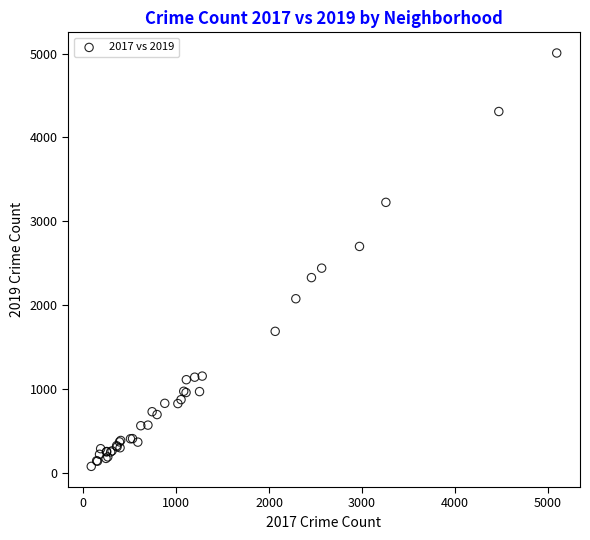

What Y value in the scatter plot is closest to 2542?

2441